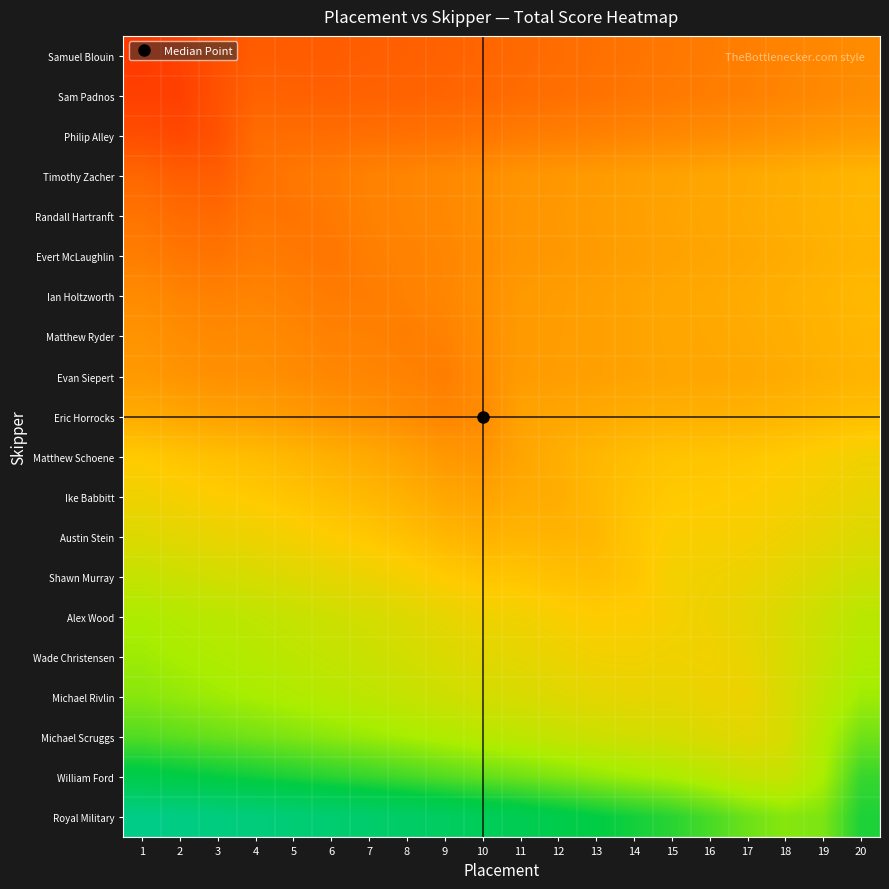

Count the number of categories in the chart.

20